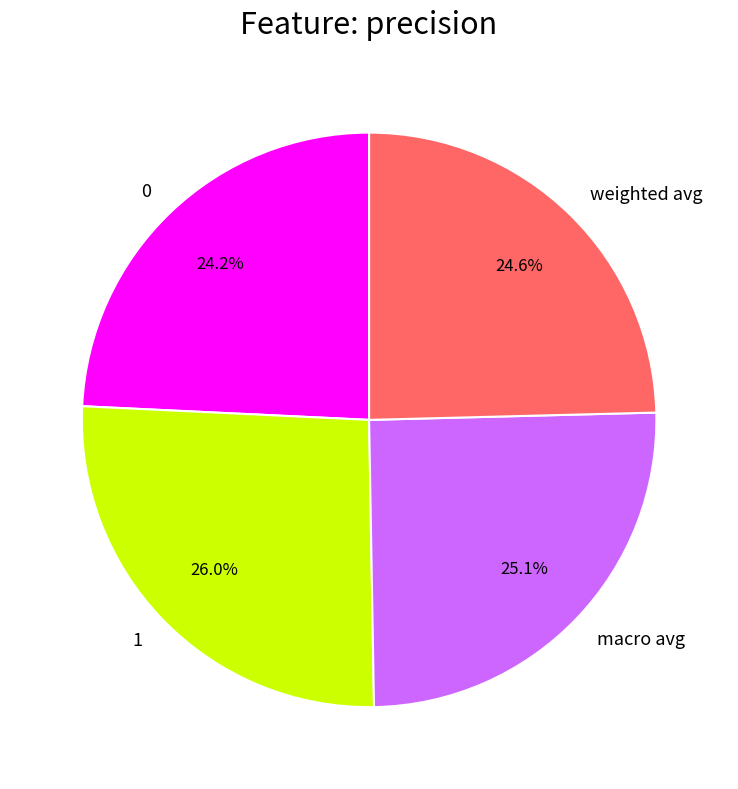

To the nearest percent, what portion does 0 represent?

24%